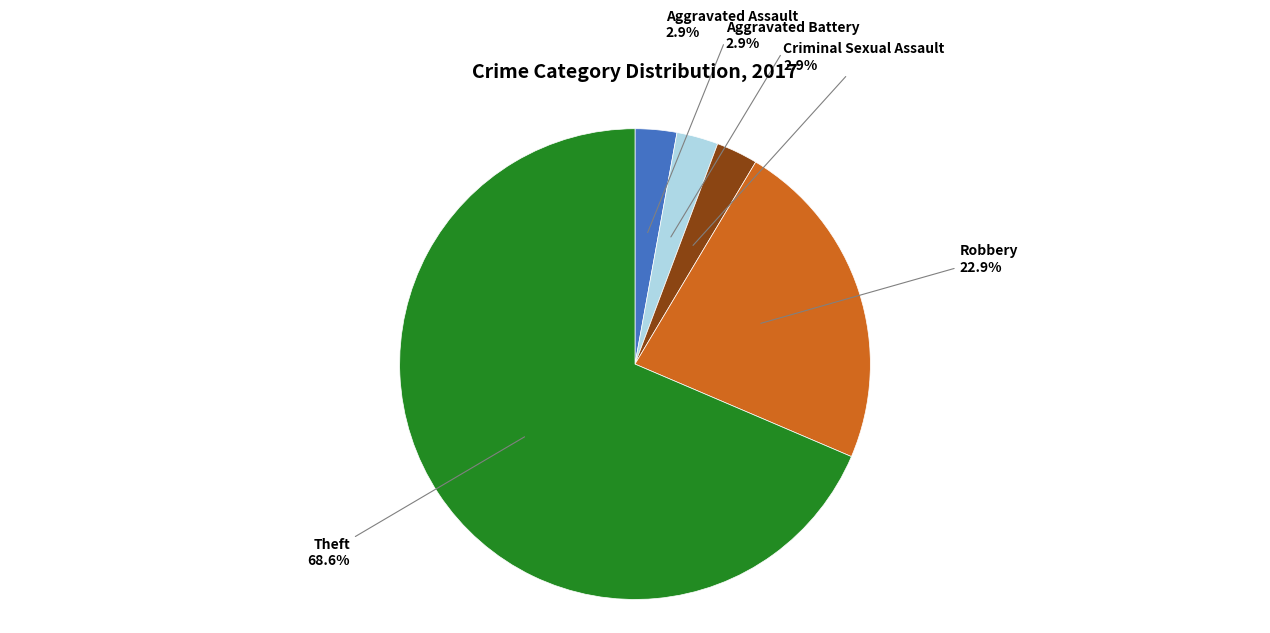

How many slices are in this pie chart?

5